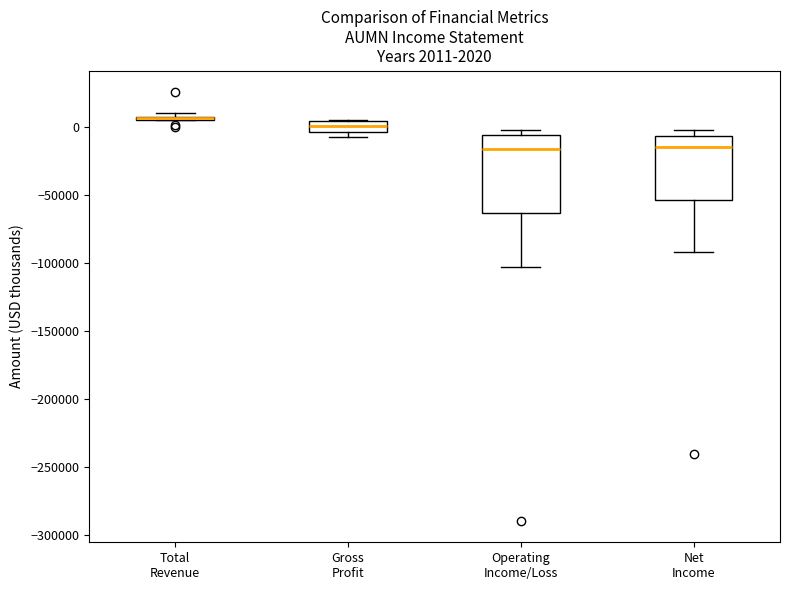

Which box is the tallest, from its lower edge to its upper edge?

Operating Income/Loss